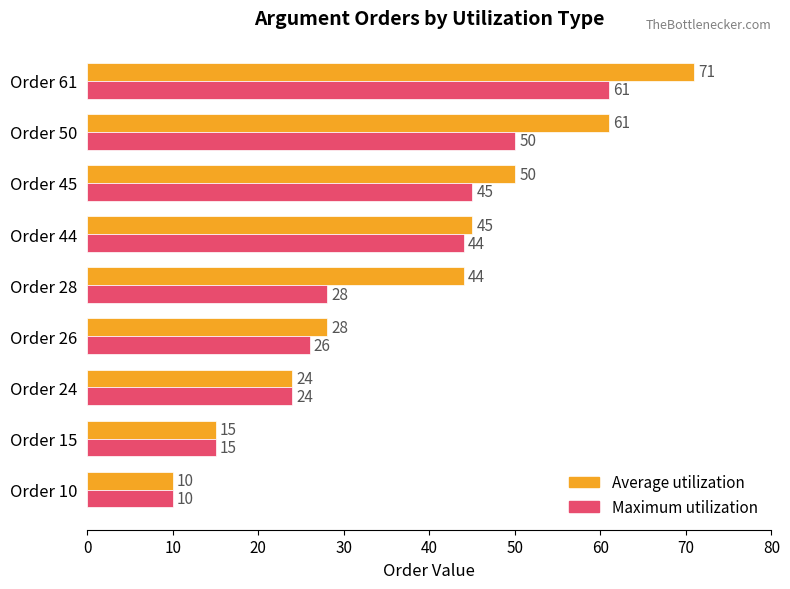

Which series has the largest total across all categories?

Average utilization